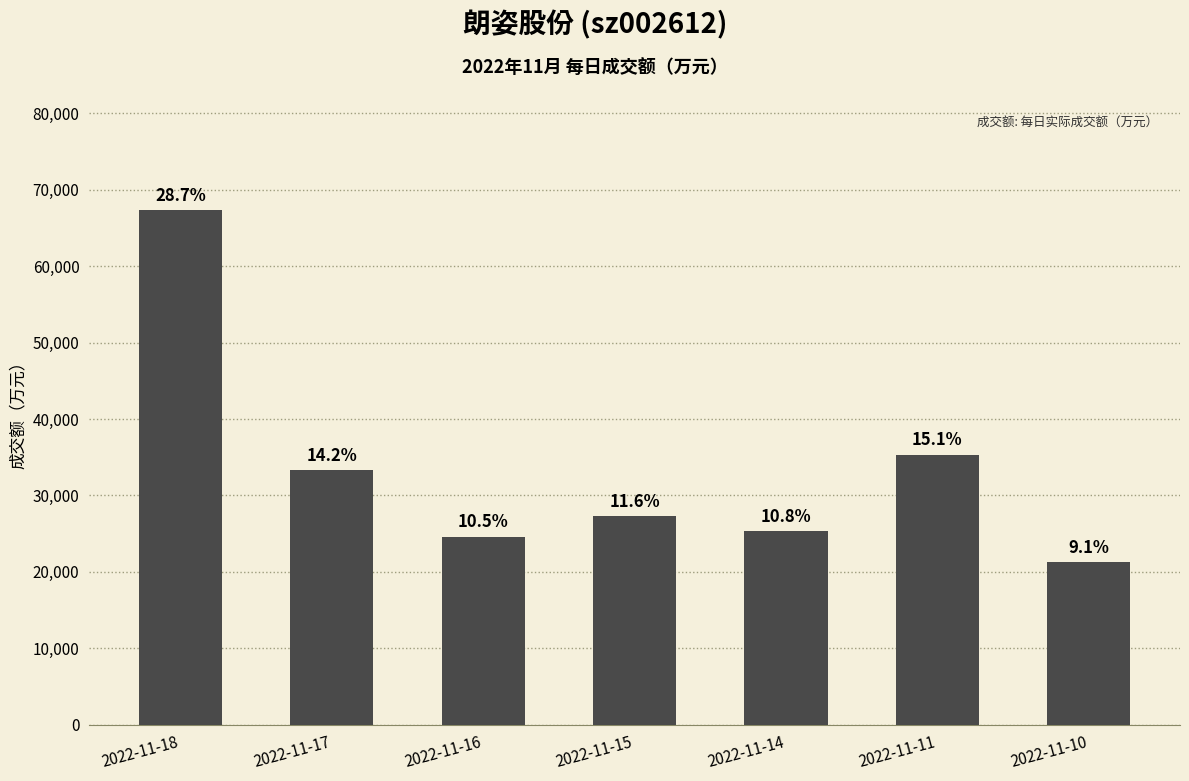

Are the bars grouped side by side (vs. stacked)?

No